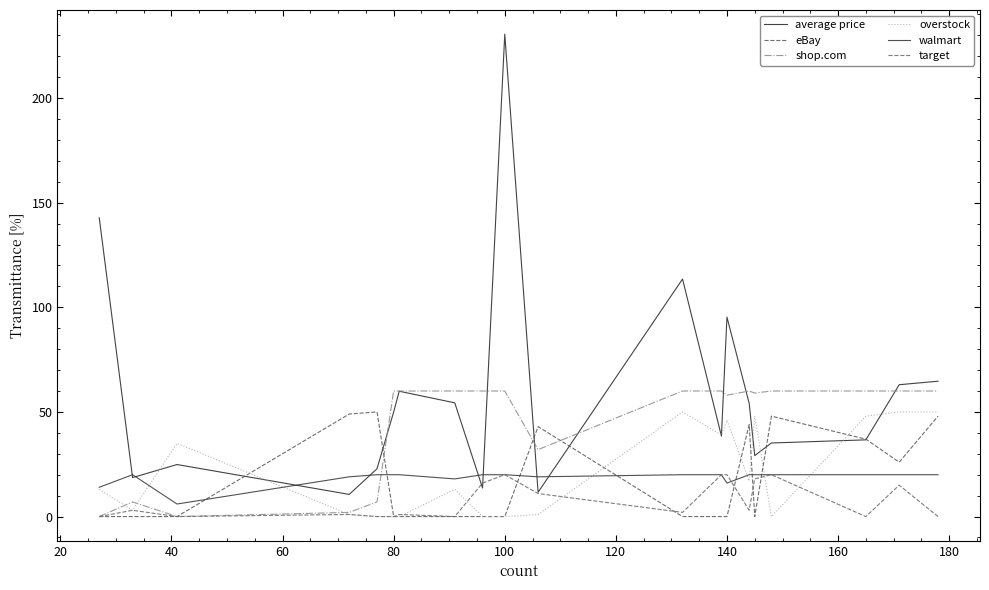

Rank the series by their maximum value, from highest to lowest.

average price, shop.com, eBay, overstock, walmart, target